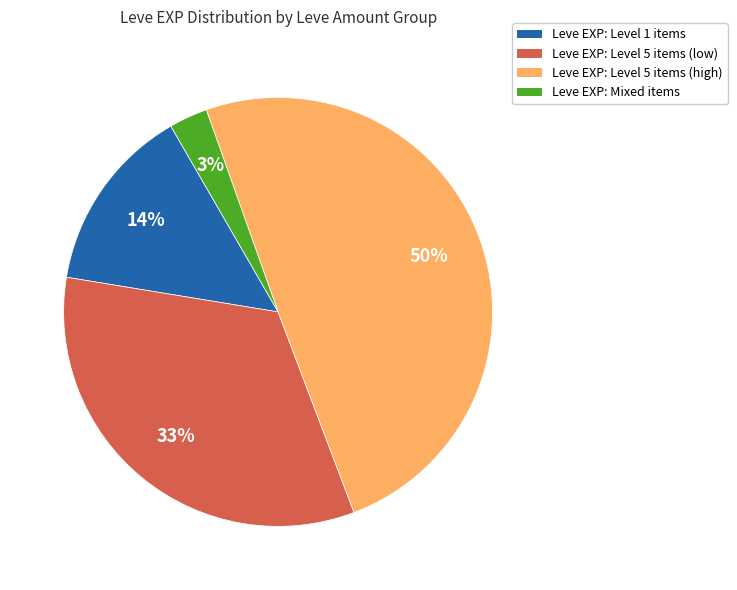

What percentage is the Leve EXP: Level 5 items (low) slice, to the nearest percent?

33%